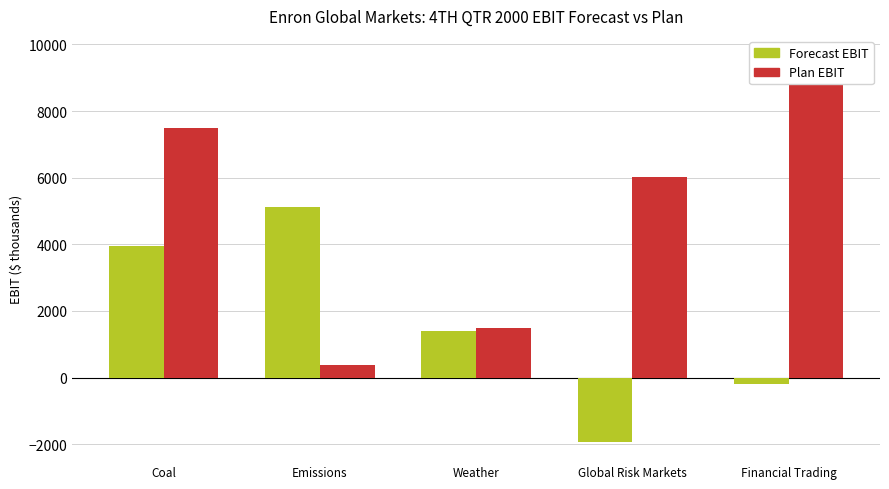

List the series in order of their peak value, lowest first.

Forecast EBIT, Plan EBIT